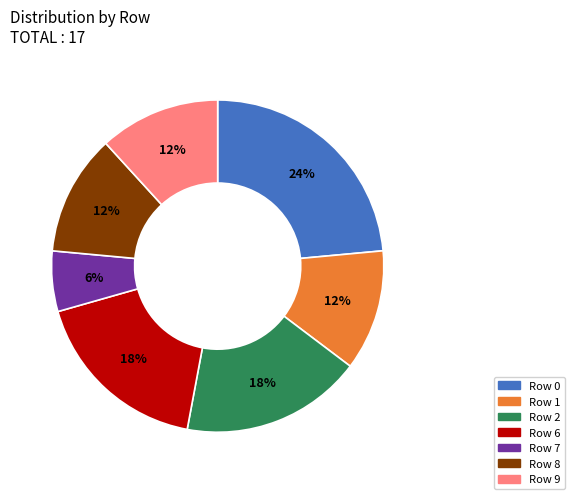

Does any single category account for the majority?

No